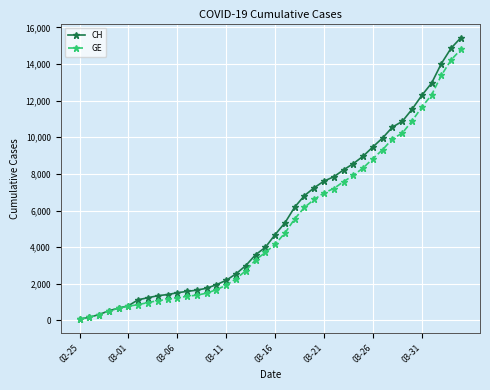

Which series has the largest range (max minus min)?

CH